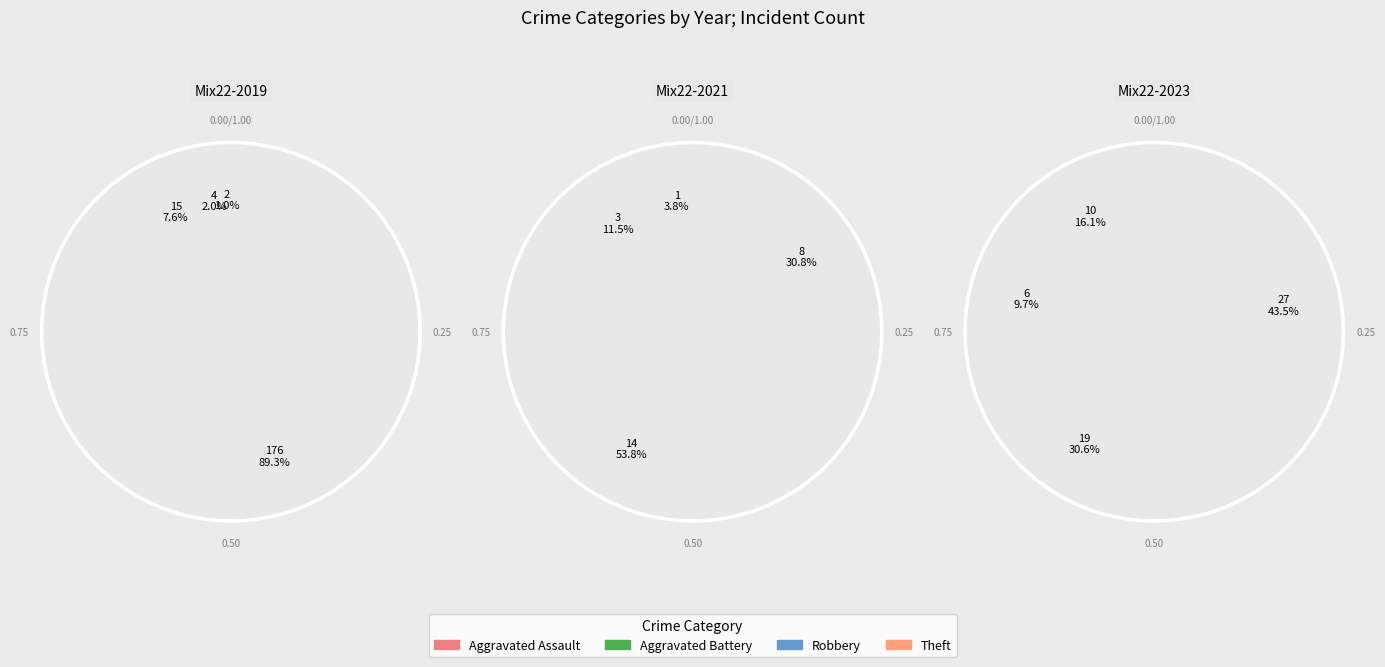

To the nearest percent, what is the combined percentage of Aggravated Battery and Robbery?

65%